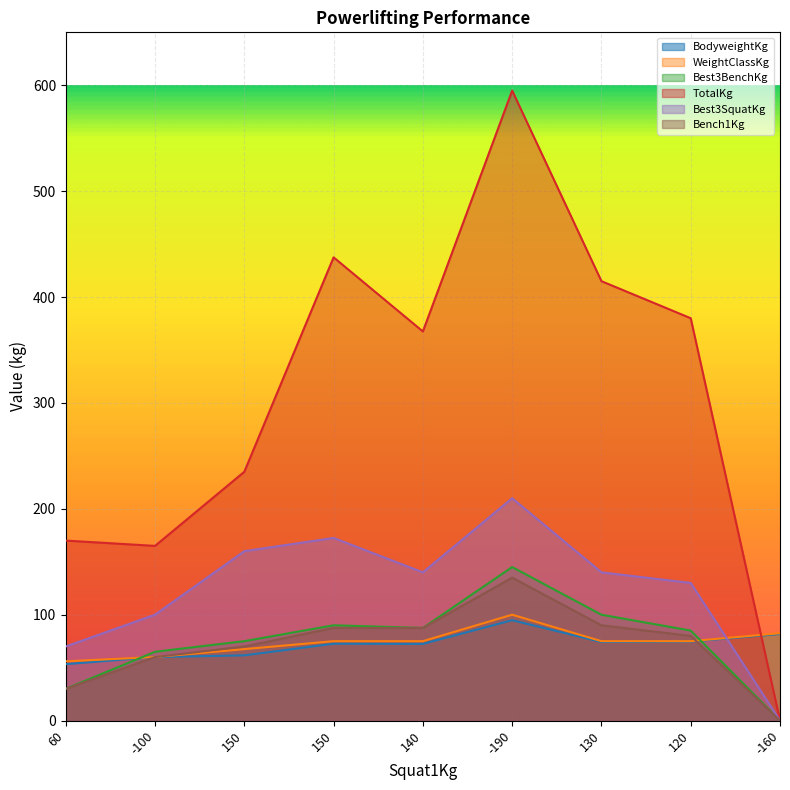

At which category does the chart reach its minimum across all series?

-160